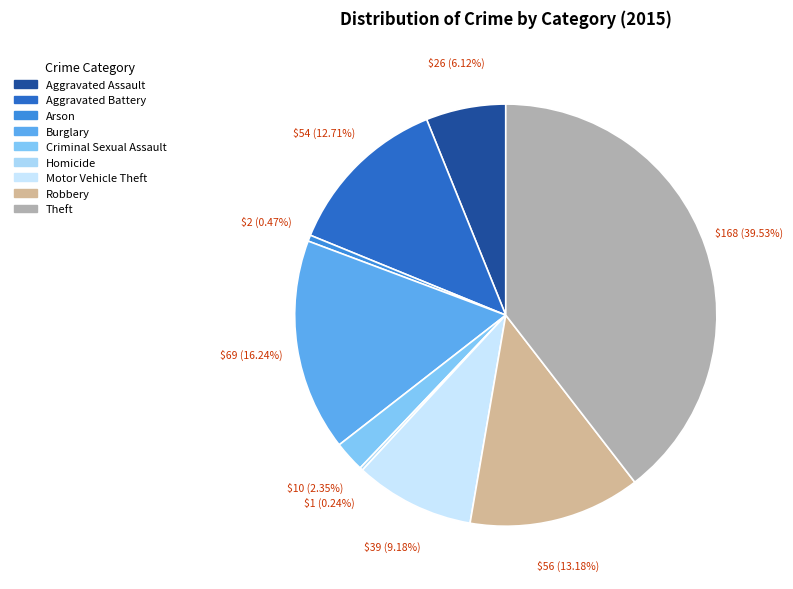

Which category has the smallest portion of the pie?

Homicide